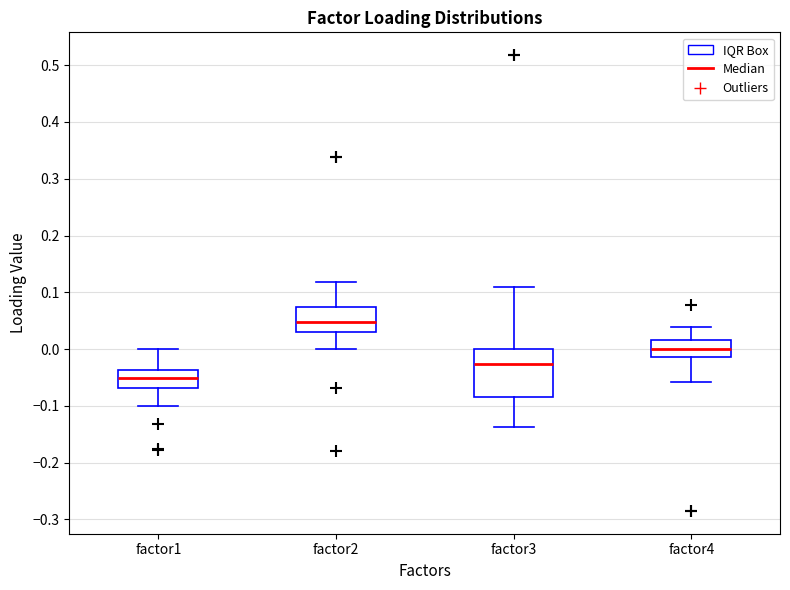

Reading left to right, transcribe this box plot: for each box, give where its median line is, the range the box spans, and where its two whiskers end, as read against the y-axis. The values are not printed on the chart, so give them approximately, as read against the axis.

factor1: median -0.05, box -0.07 to -0.04, whiskers -0.10 to 0.00
factor2: median 0.05, box 0.03 to 0.07, whiskers 0.00 to 0.12
factor3: median -0.03, box -0.08 to 0.00, whiskers -0.14 to 0.11
factor4: median 0.00, box -0.01 to 0.02, whiskers -0.06 to 0.04